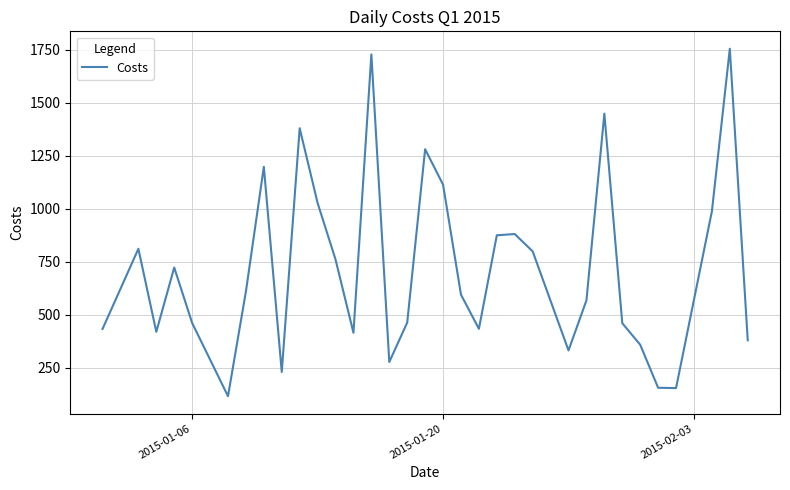

What is the difference between the maximum and minimum values?

1641.2